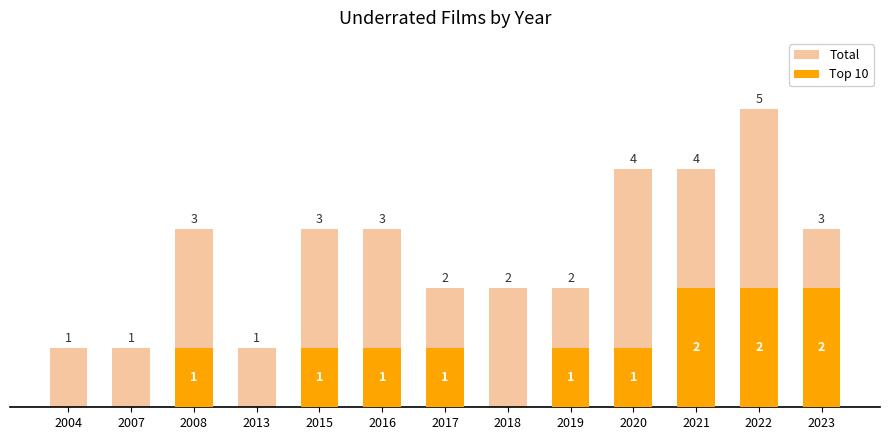

What is the approximate value of Total at 2022?

5